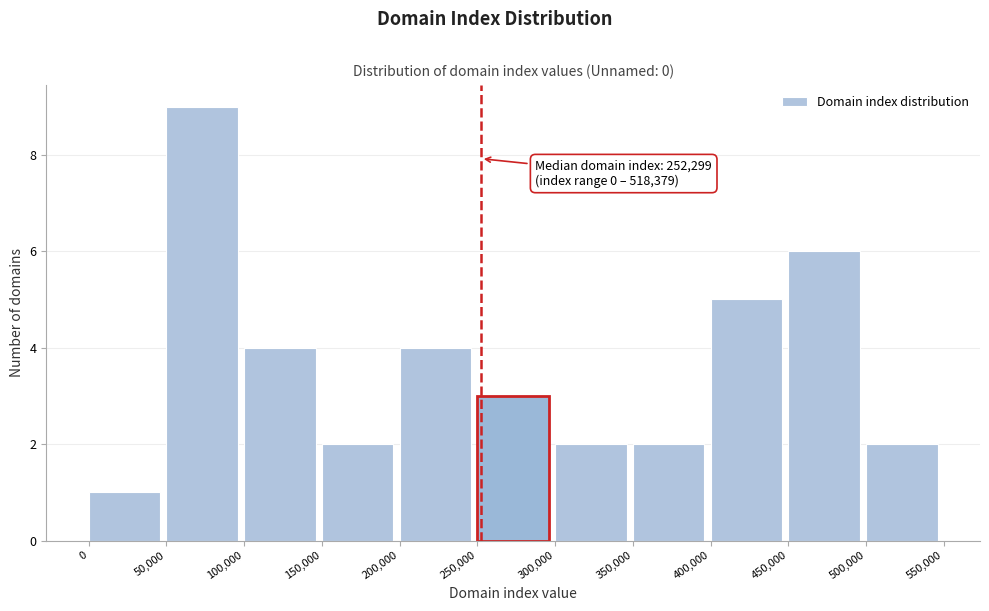

Which range on the x-axis has the tallest bar?

50,000 to 100,000